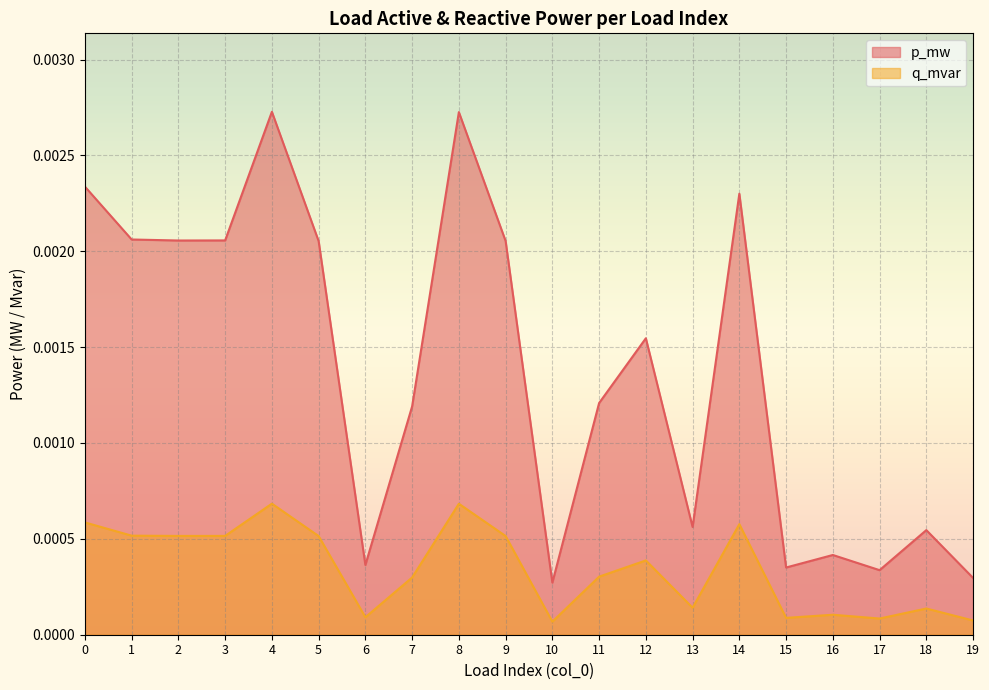

Which label corresponds to the smallest value in the chart?

10